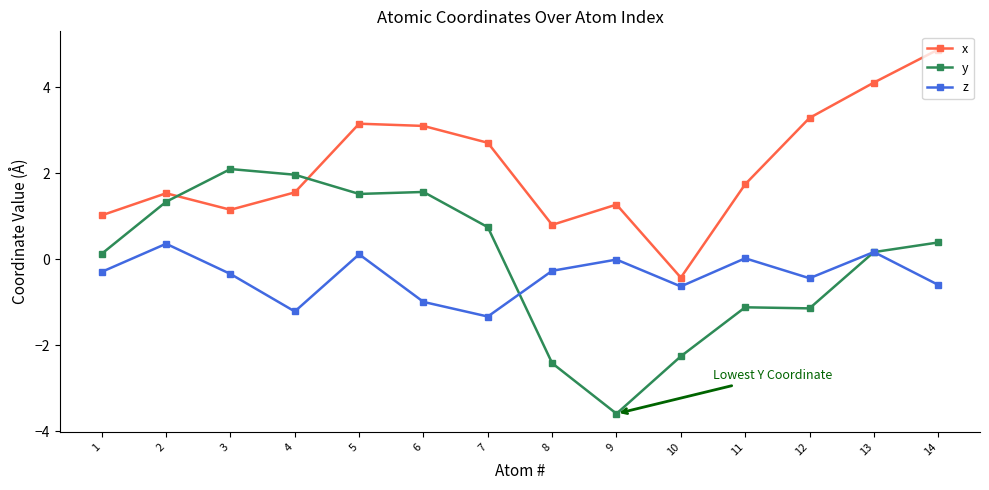

How many lines are shown in the chart?

3